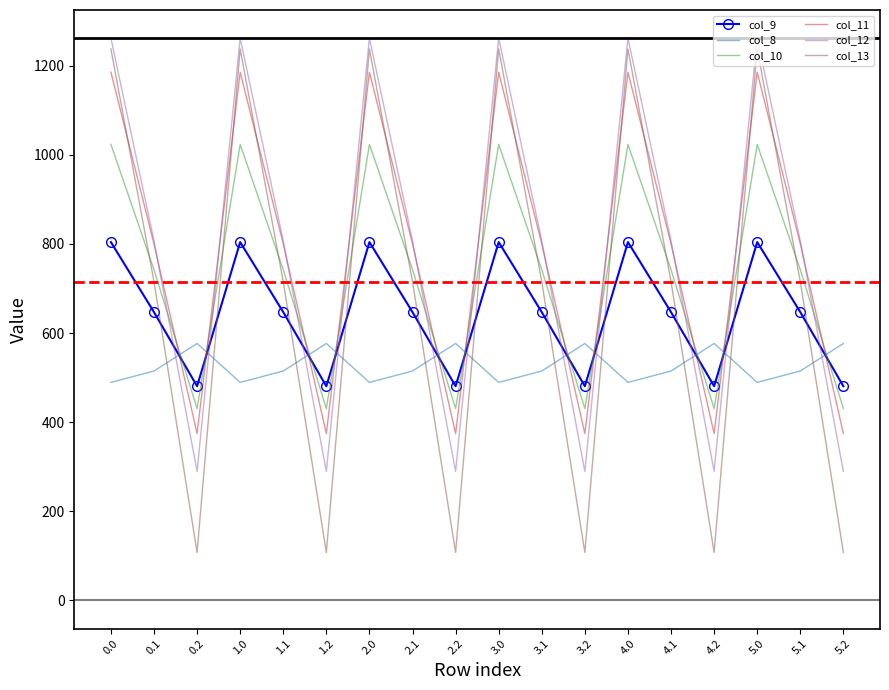

What is the total value across all series at 1.0?

6000.7